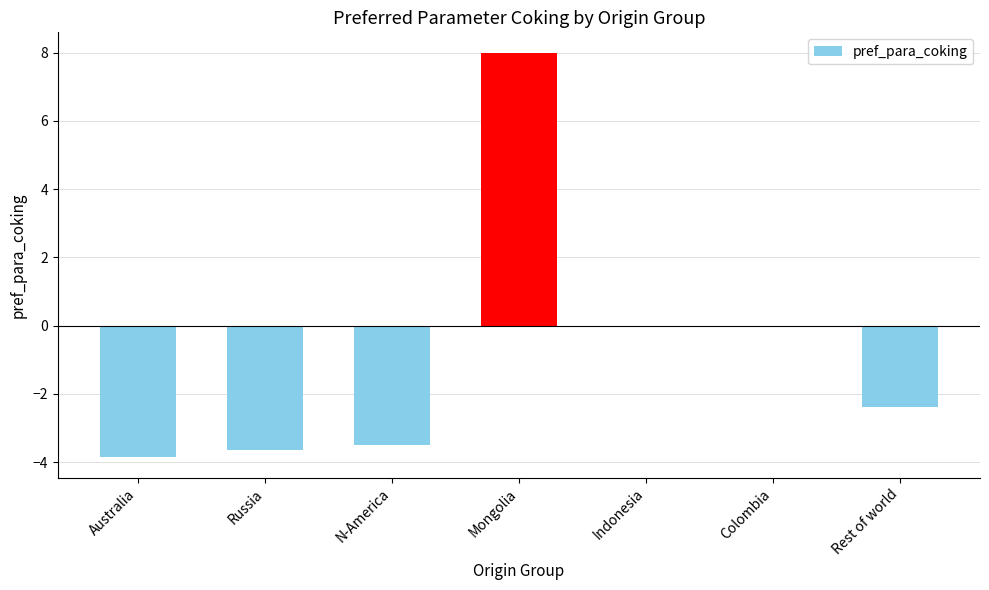

How many values exceed -2?

3